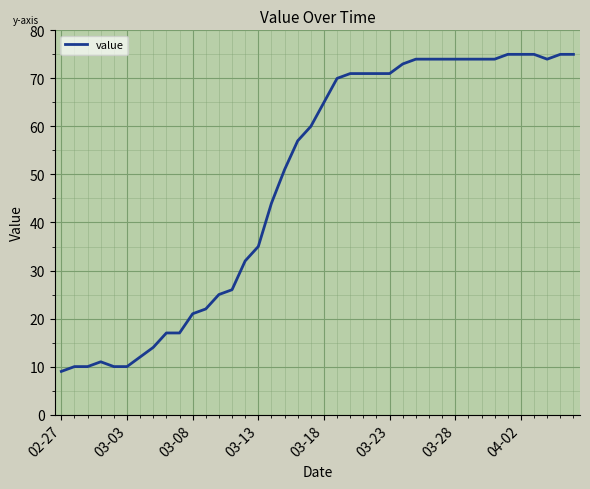

What is the smallest value displayed?

9